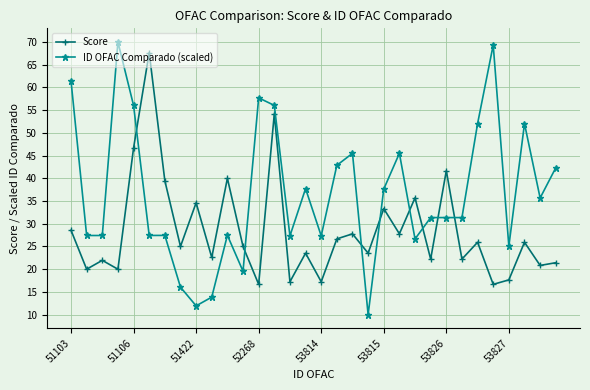

What is the average value of the ID OFAC Comparado (scaled) series?

36.6